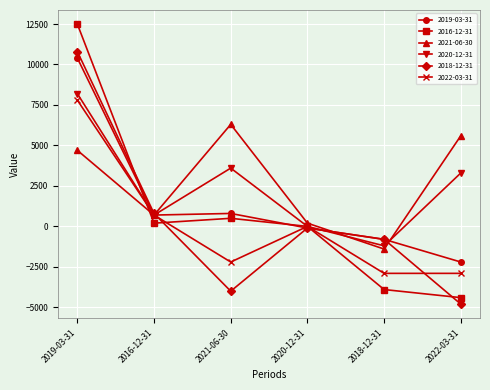

At which category is the sum across all series the highest?

2019-03-31